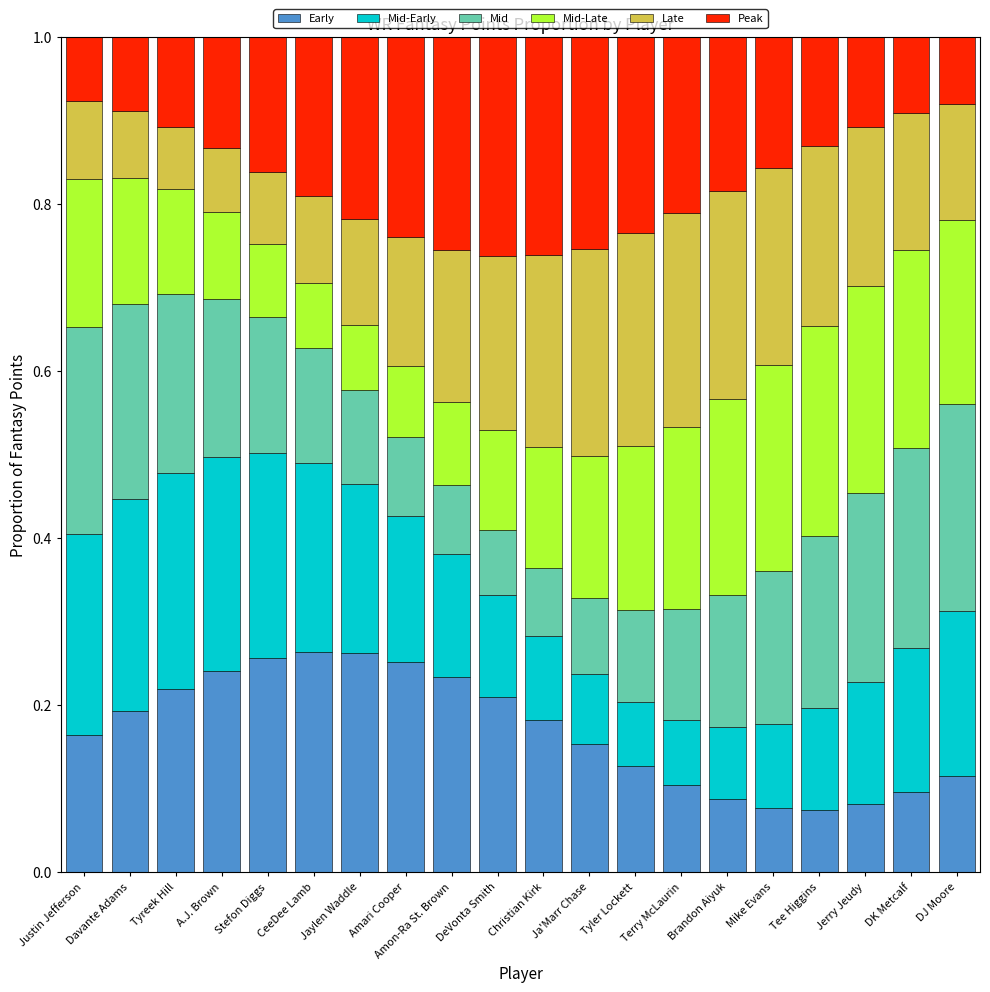

What is the sum of all Early values?

3.4